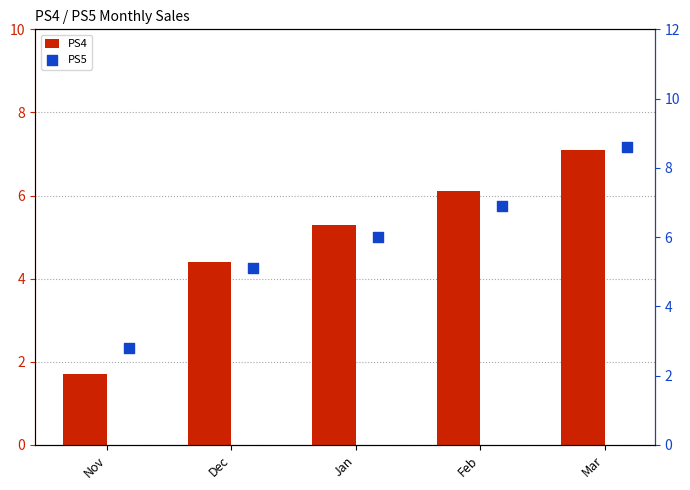

At which category is the sum across all series the highest?

Mar